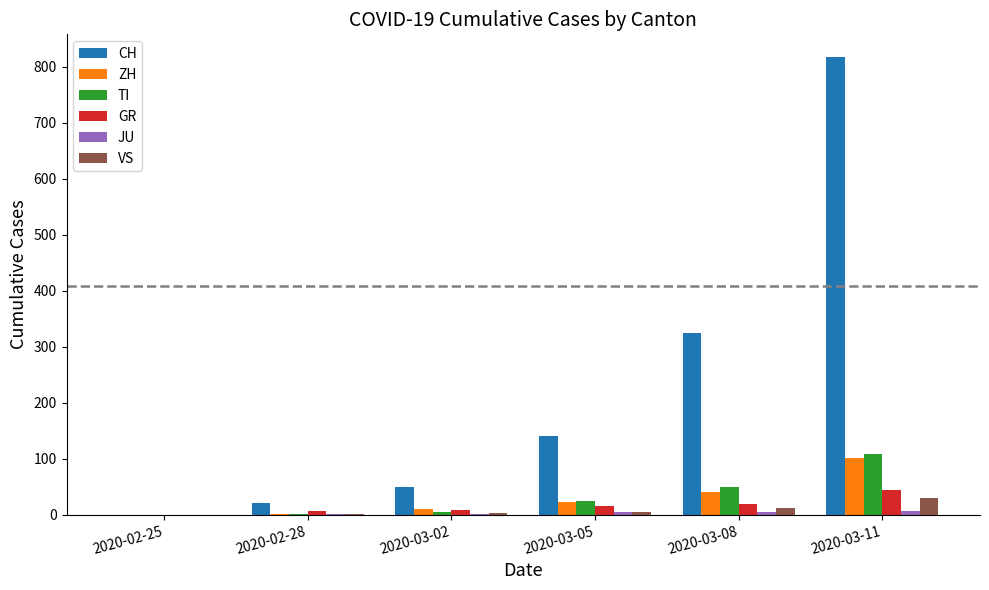

Which series changed the most between 2020-03-02 and 2020-03-05?

CH